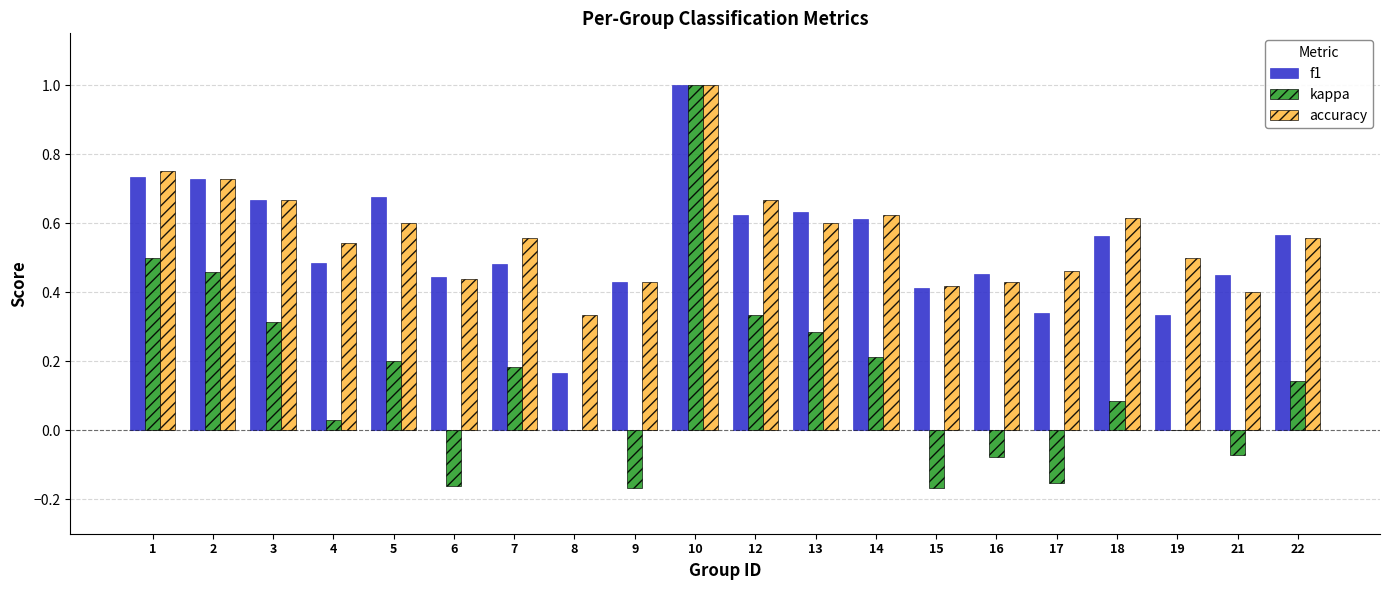

Is the value of accuracy at 15 greater than the value of kappa at 16?

Yes